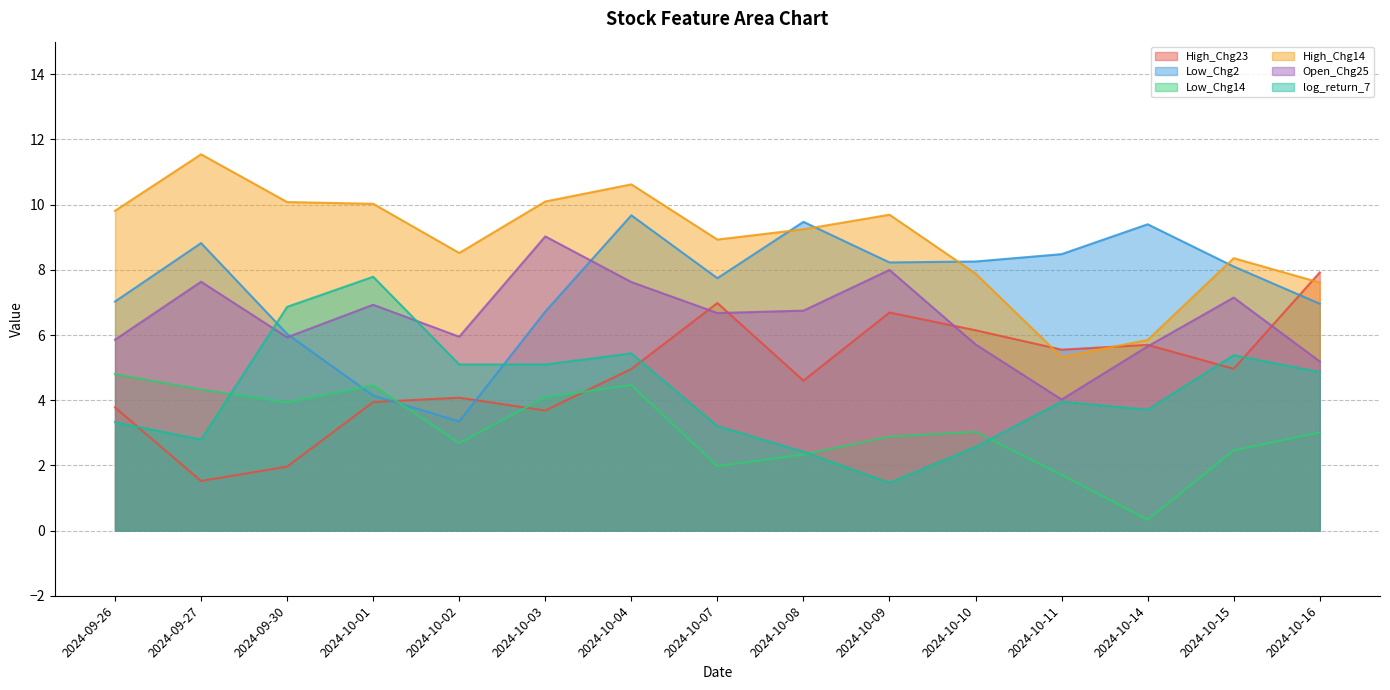

True or false: Low_Chg14 and Open_Chg25 cross at least once.

False